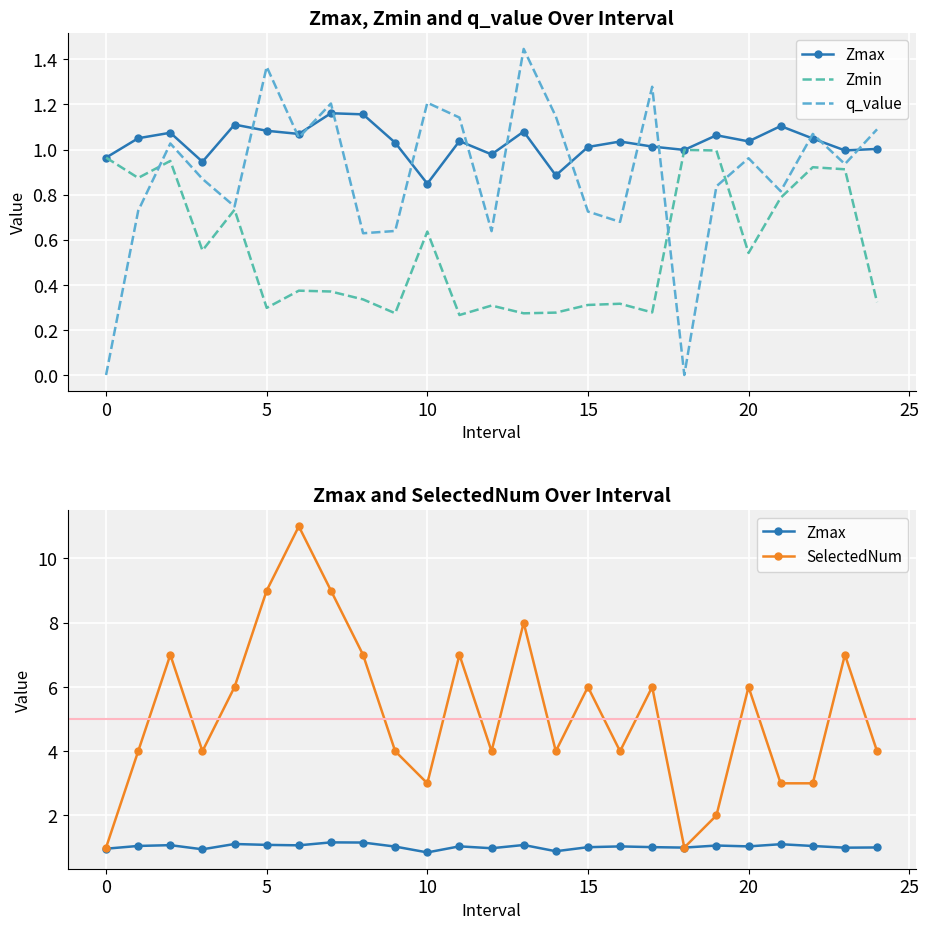

What is the sum of the Zmax values at 24 and 5?

2.1